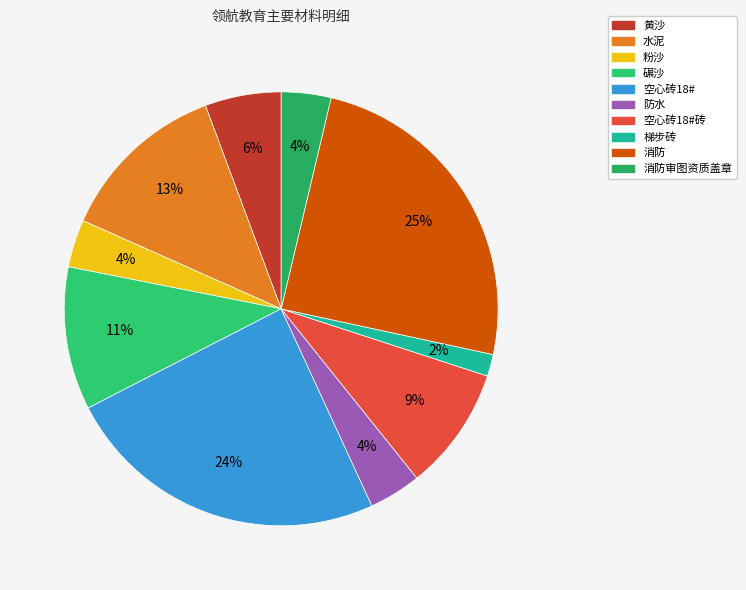

Combined, do 消防审图资质盖章 and 黄沙 account for over 50%?

No